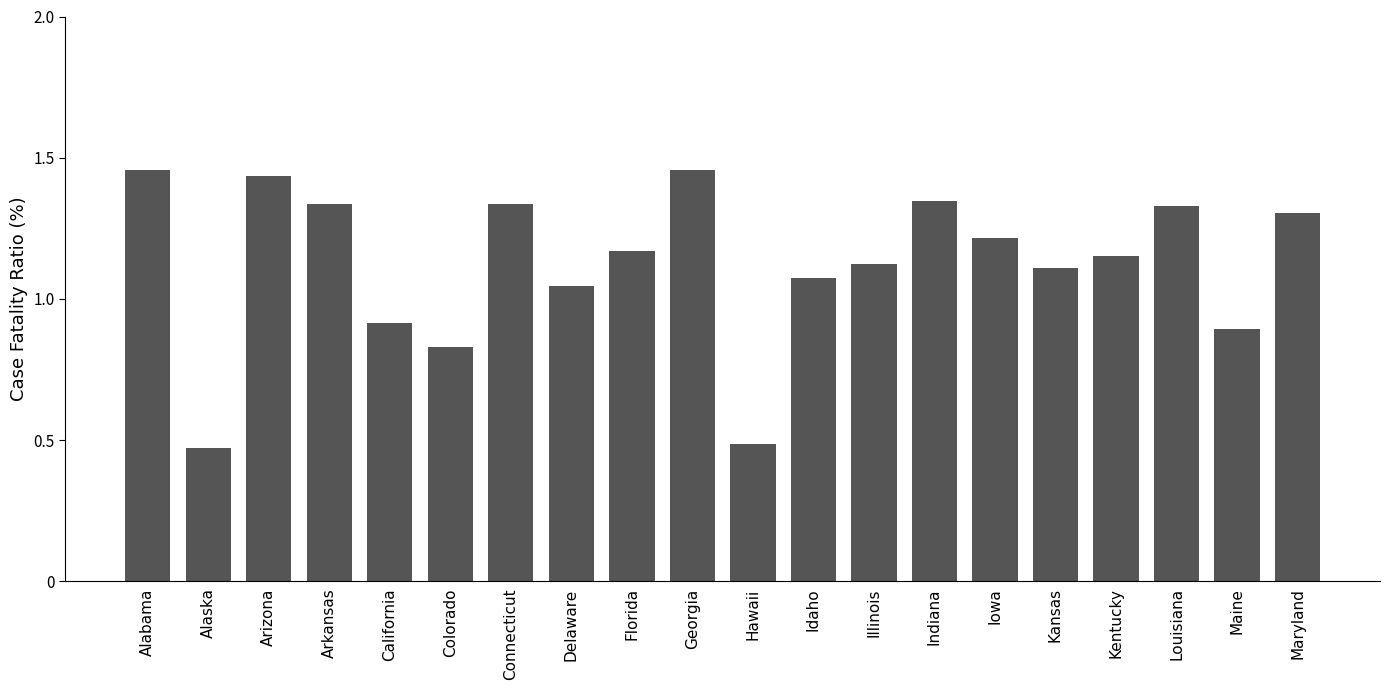

What is the sum of the values at Georgia and Indiana?

2.8